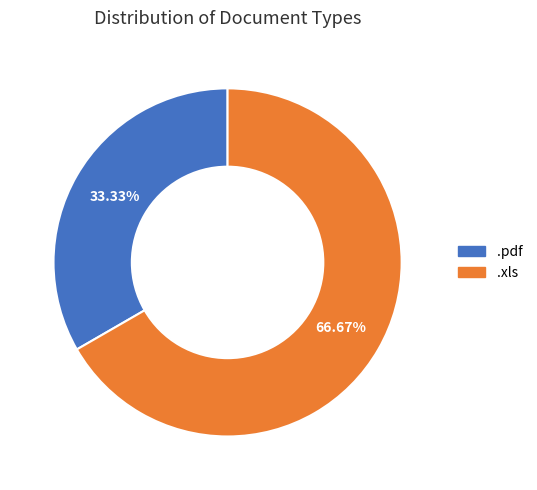

To the nearest percent, what is the difference between the largest and smallest slice percentages?

33%